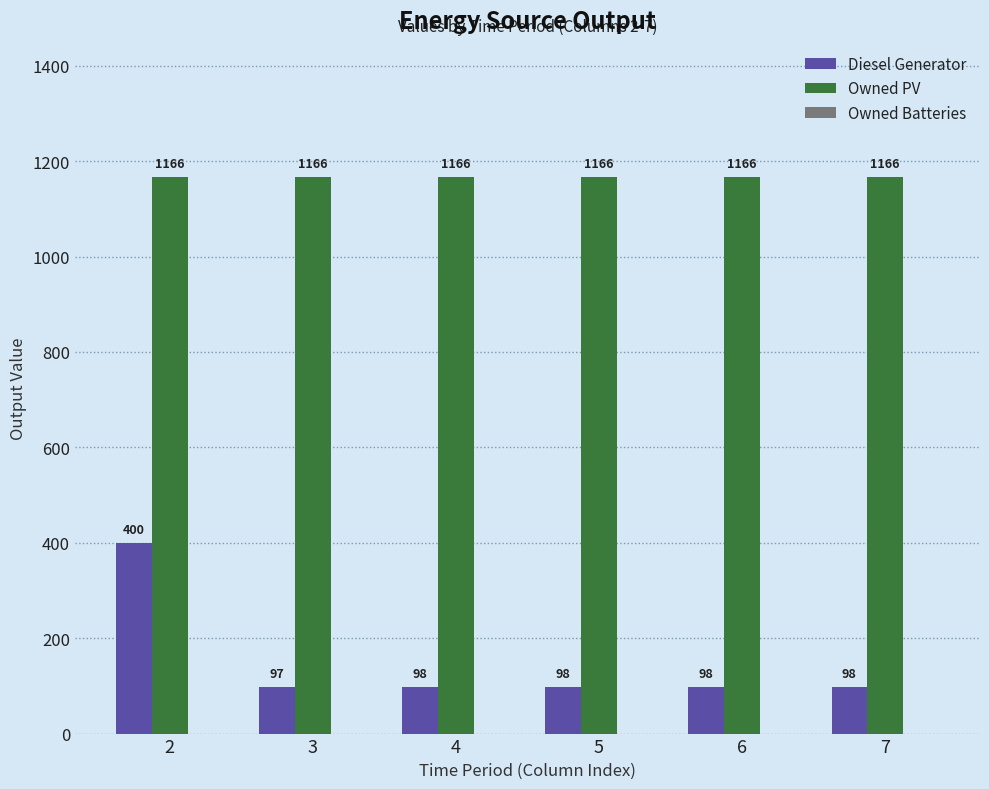

Which series has the largest total across all categories?

Owned PV